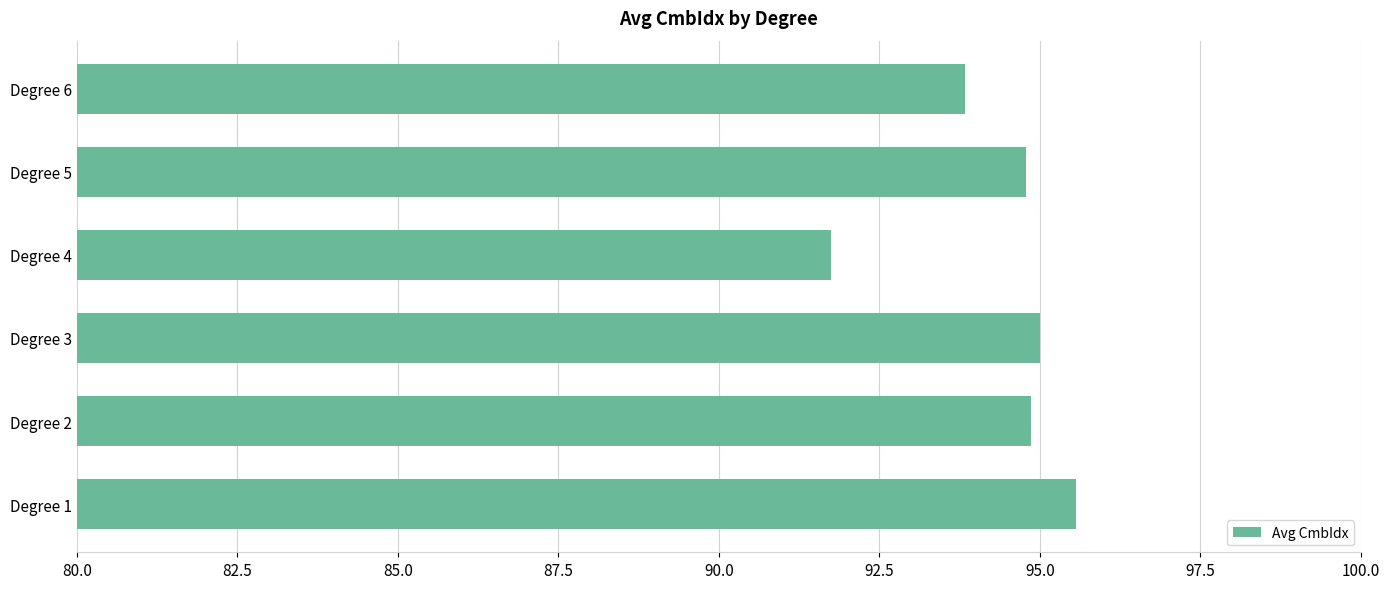

Does the chart contain stacked bars?

No